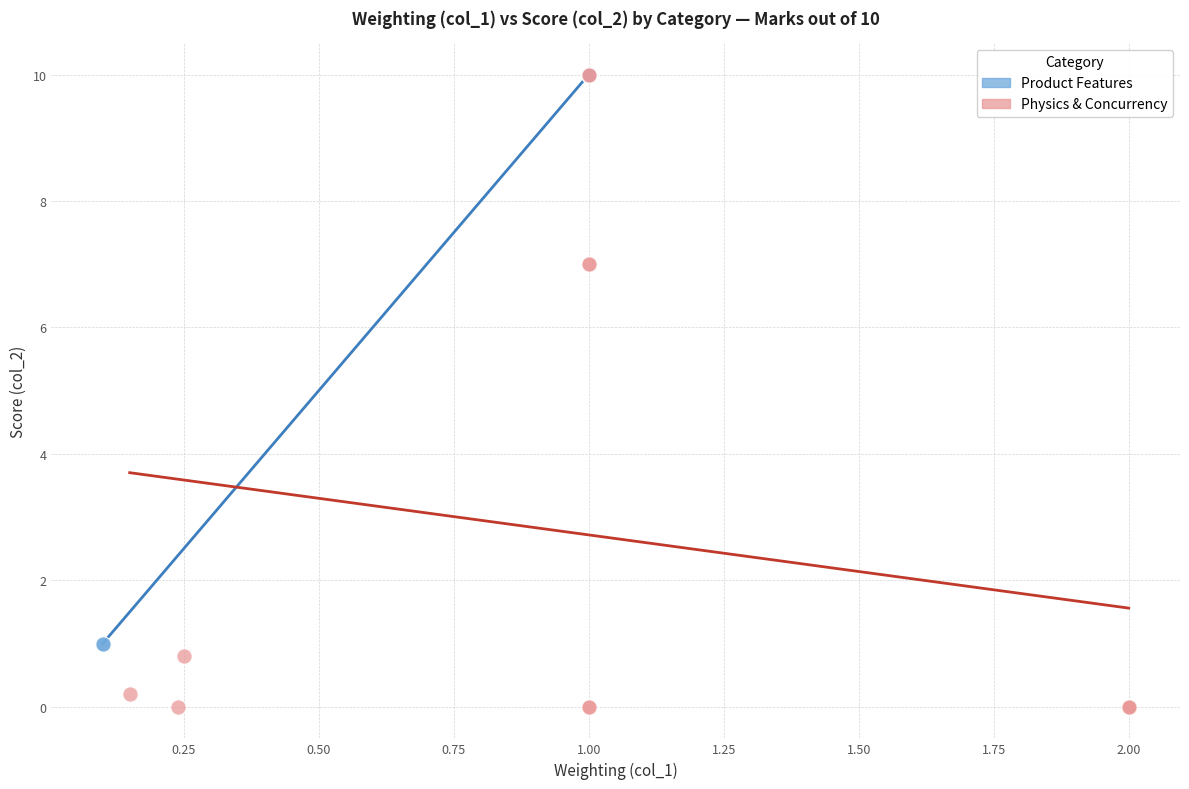

Which series has the widest spread of Y values?

Physics & Concurrency